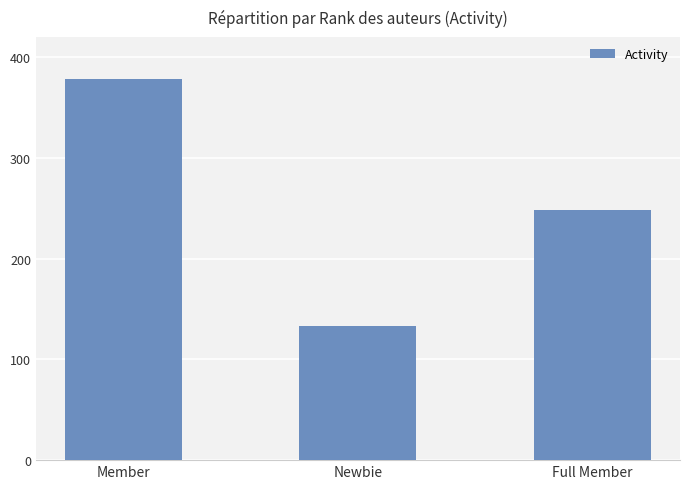

Which label corresponds to the largest value in the chart?

Member